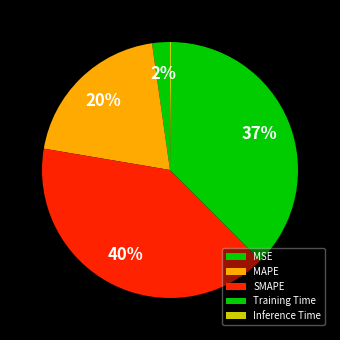

Does any single category account for the majority?

No